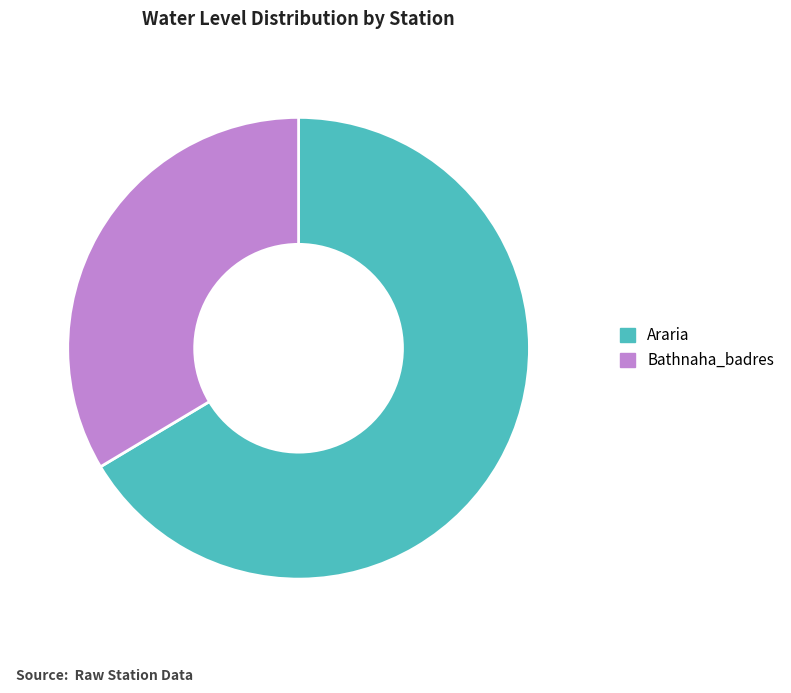

Rank the categories by value from highest to lowest.

Araria, Bathnaha_badres